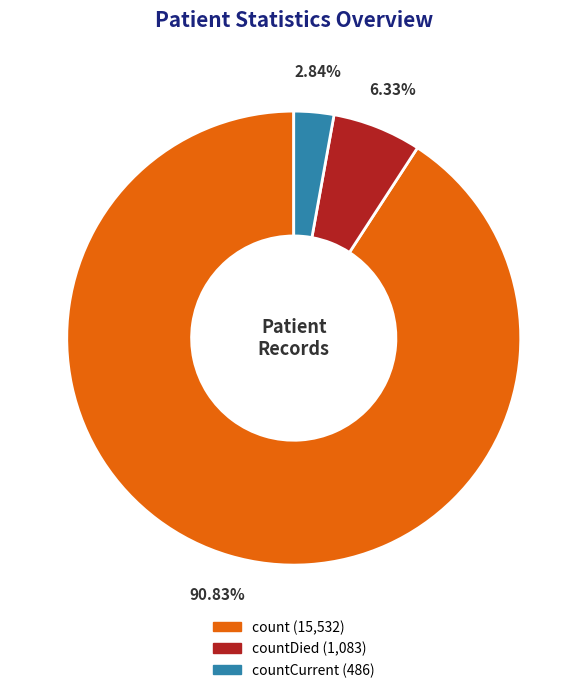

Is there a majority slice in this chart?

Yes